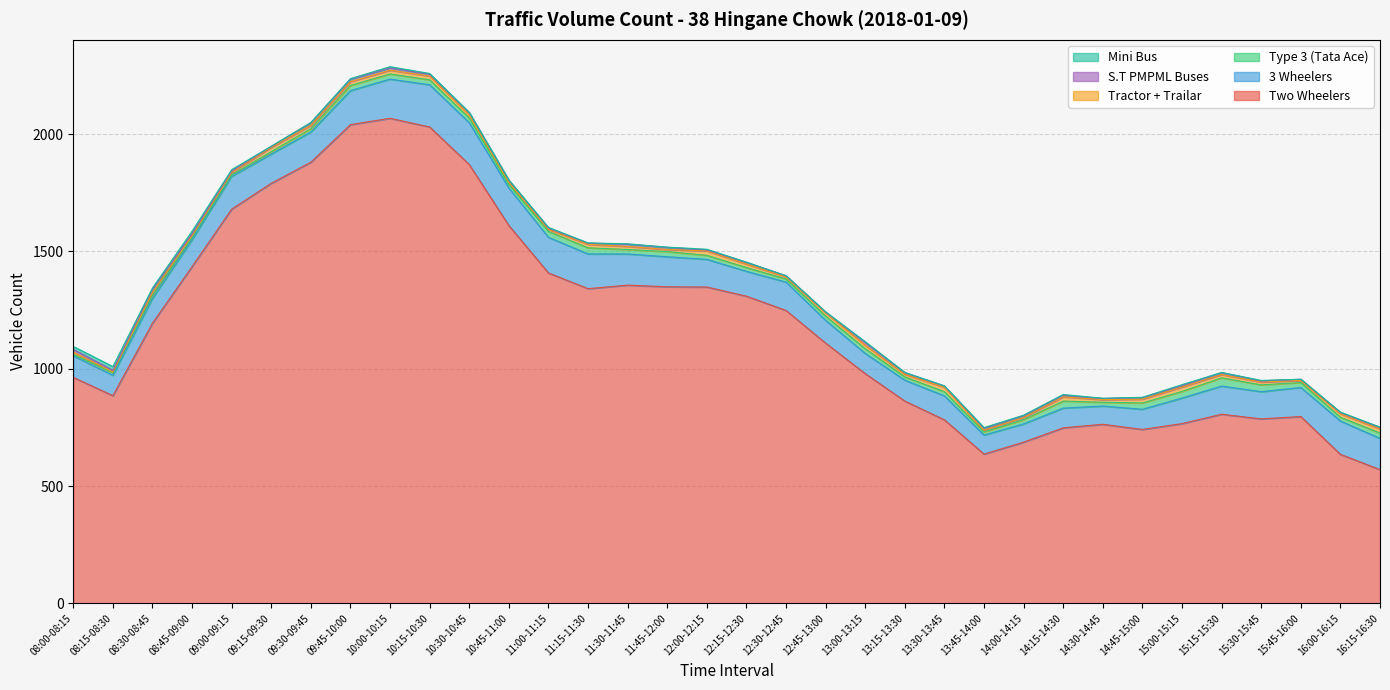

What is the difference between the highest and lowest values at 13:00-13:15?

976